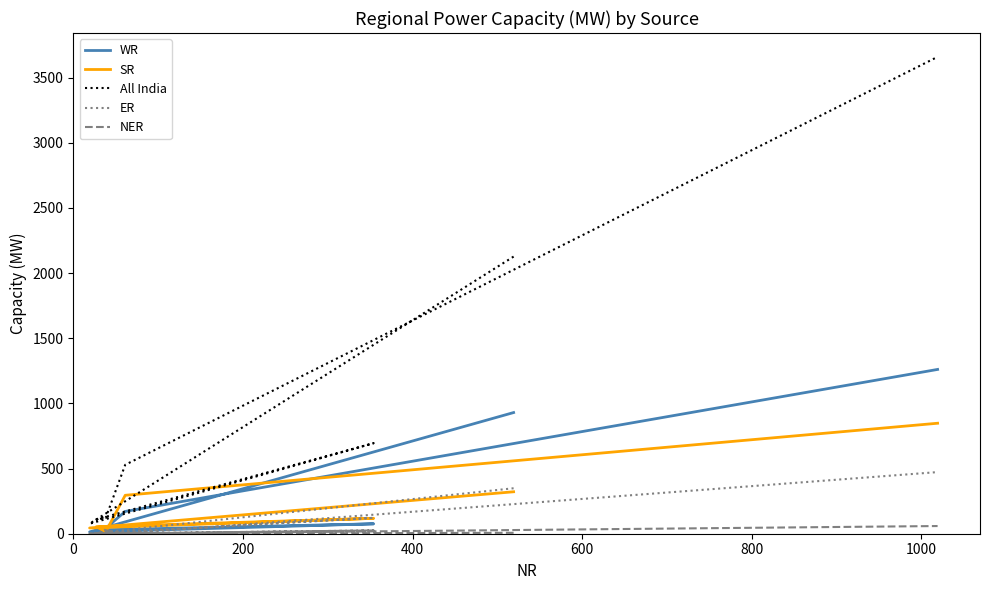

True or false: ER and All India cross at least once.

False